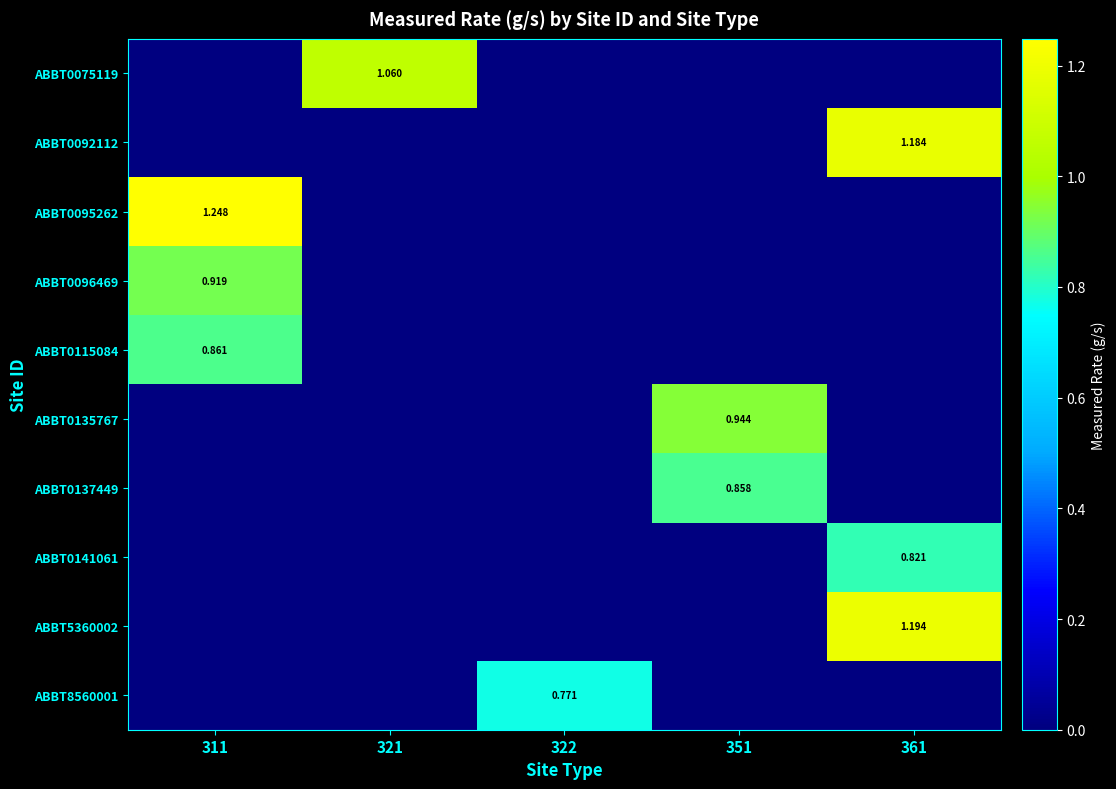

Which series has the largest total across all categories?

ABBT0095262